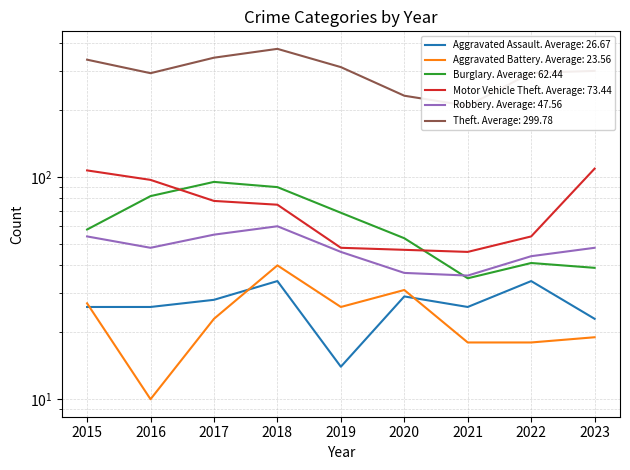

What are all the series names shown in the legend?

Aggravated Assault, Aggravated Battery, Burglary, Motor Vehicle Theft, Robbery, Theft